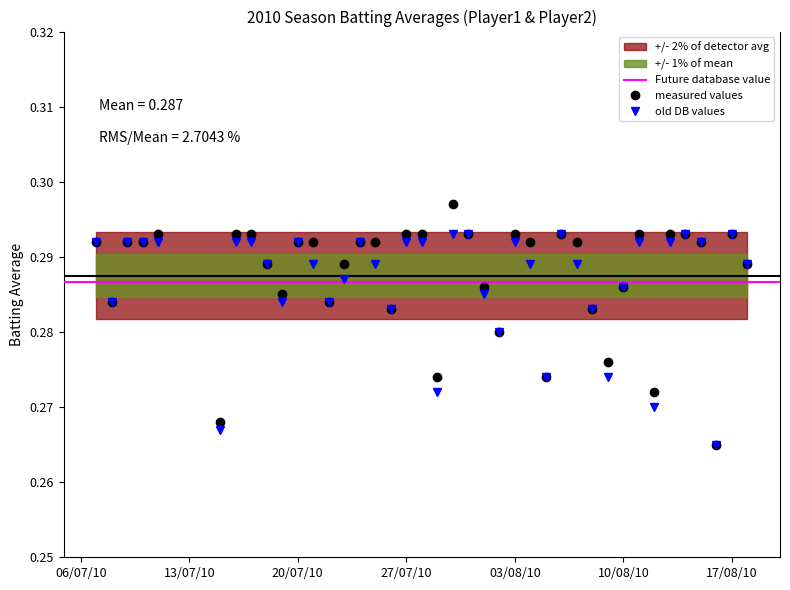

How many old DB values values are between 0 and 1?

40